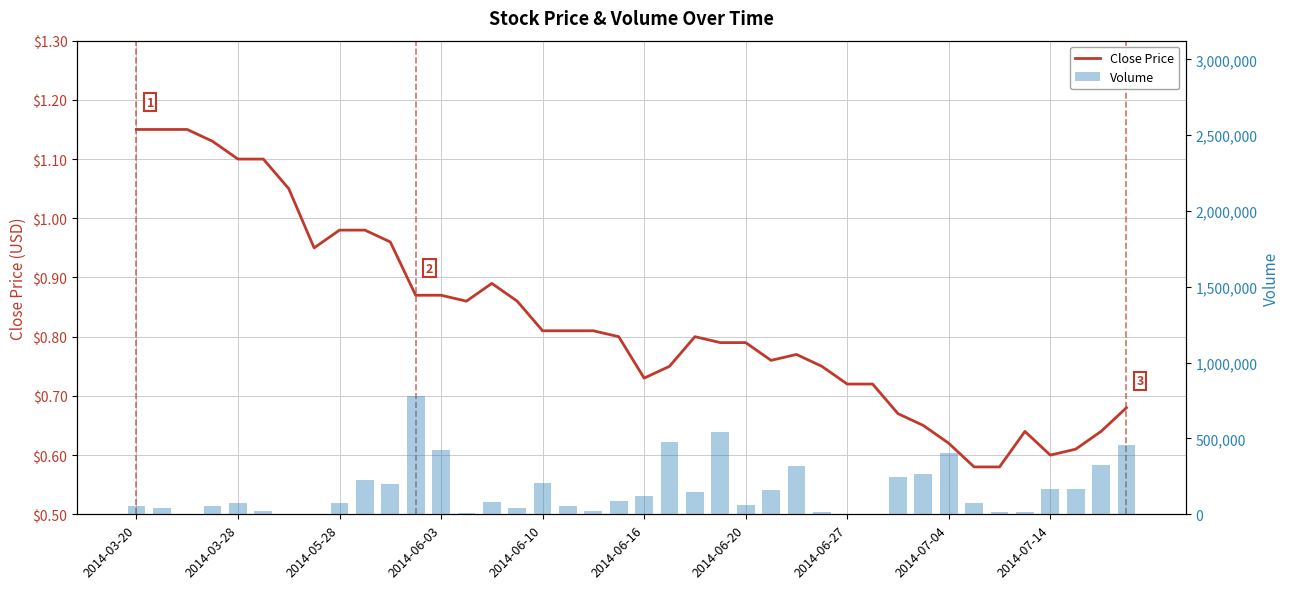

What is the difference between the Close Price values at 28 and 19?

0.1